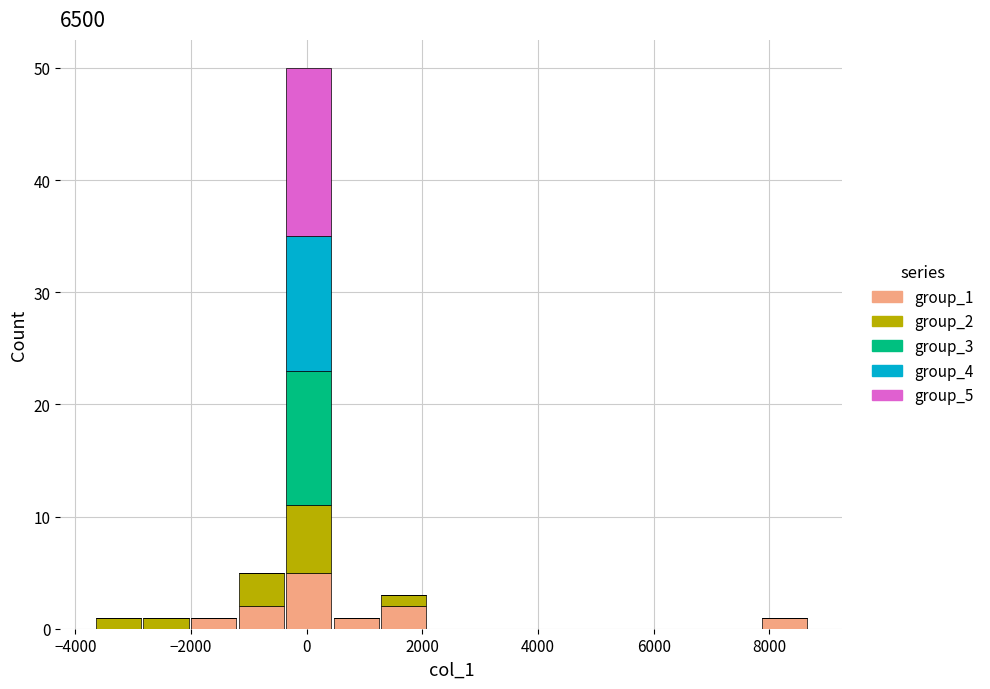

What is the total height of the stacked bar covering 1200 to 2000 on the x-axis? Neither the bar edges nor the heights are printed on the chart, so give them approximately, as read against the axes.

3